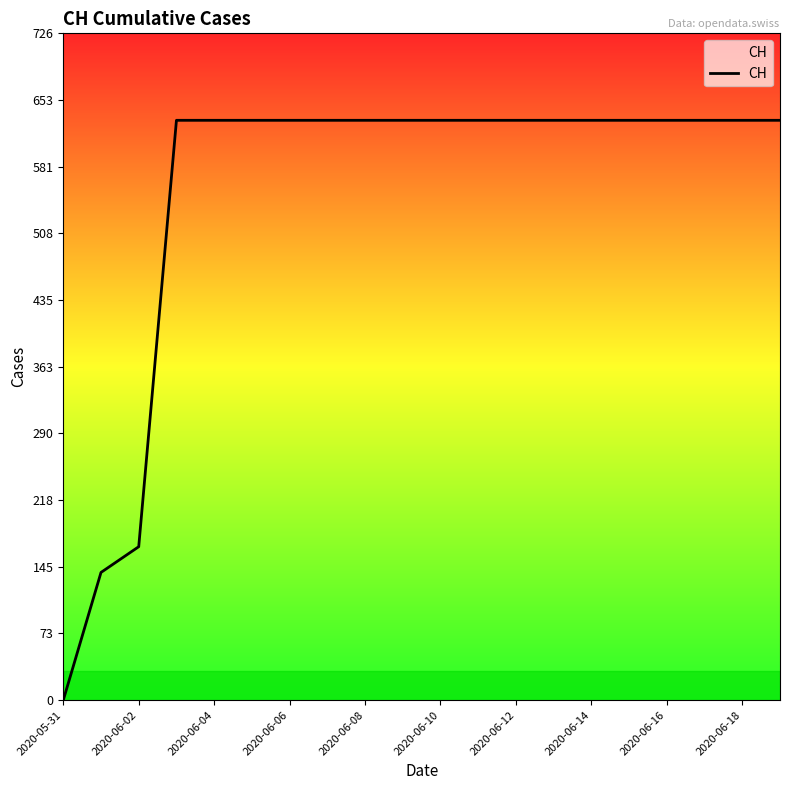

What is the greatest value displayed?

631